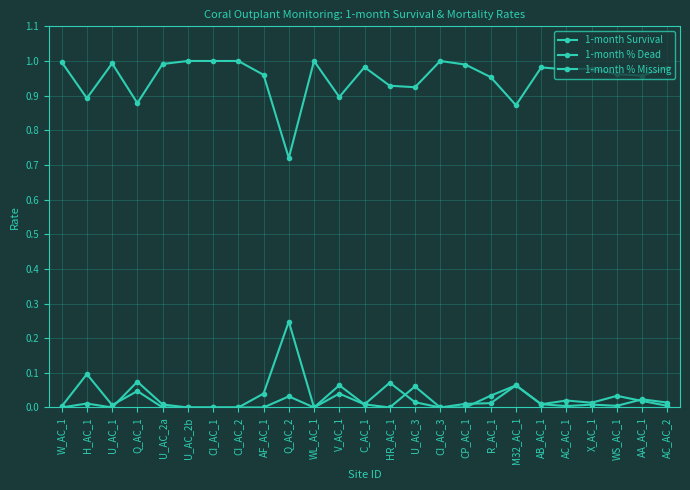

True or false: 1-month % Missing has a value of 0.1 at Q_AC_1.

True